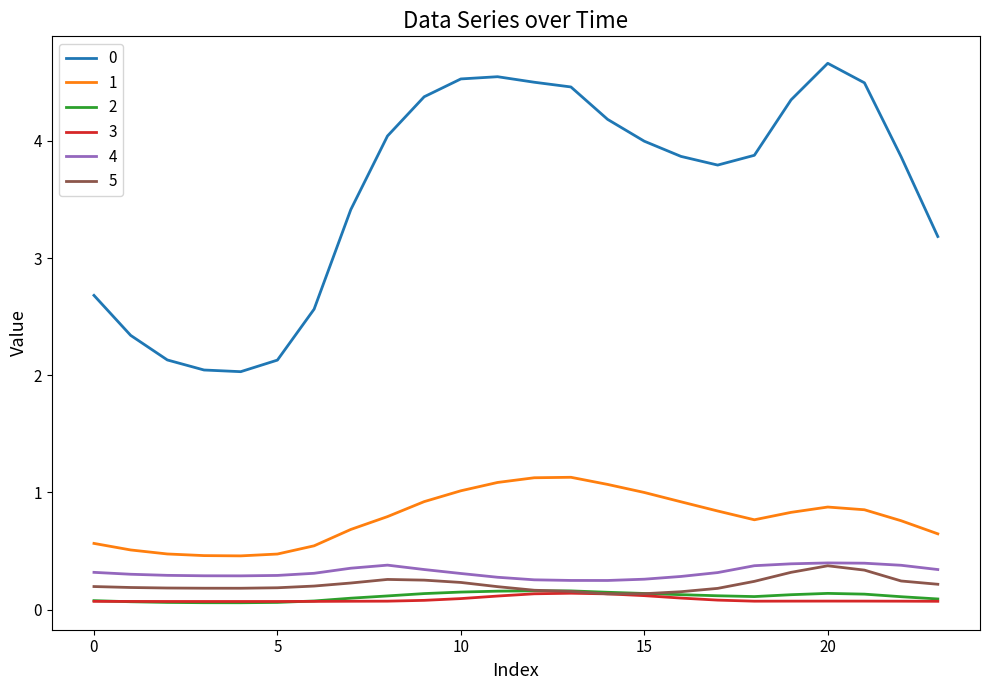

True or false: 3 and 1 intersect in this chart.

False